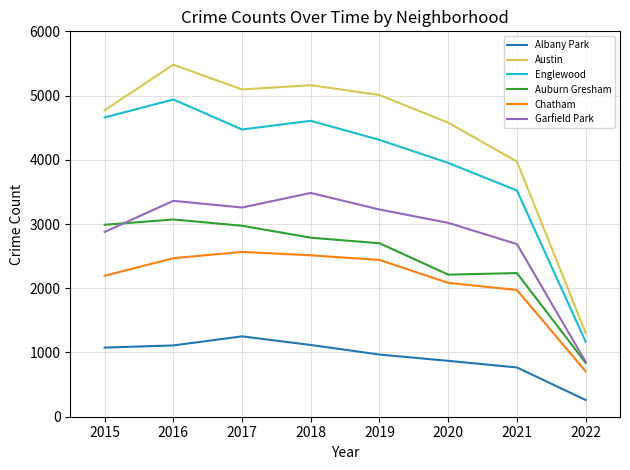

Which series has the widest spread of values?

Austin